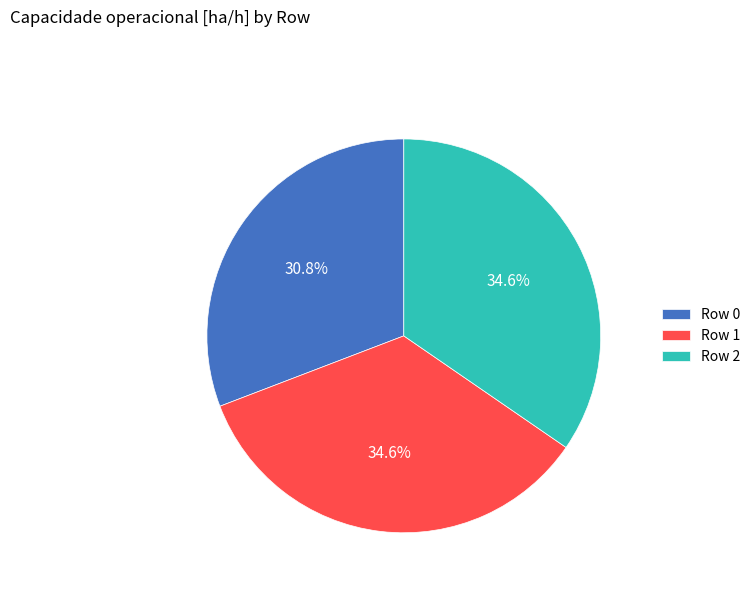

Is it true that Row 2 is 35% of the pie?

True